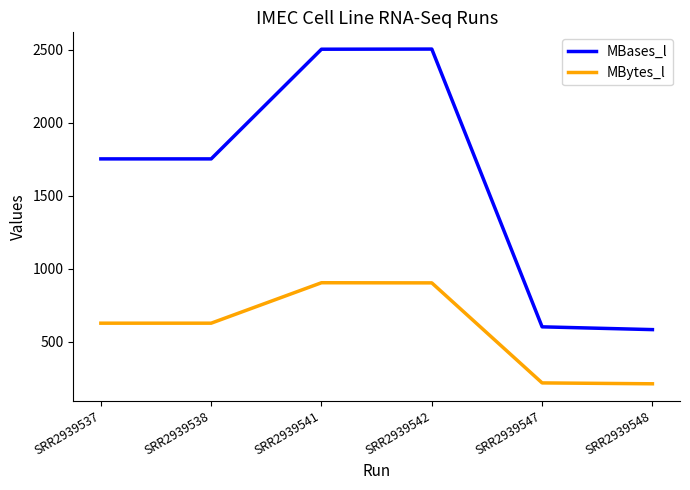

What is the spread (max minus min) of values at SRR2939542?

1601